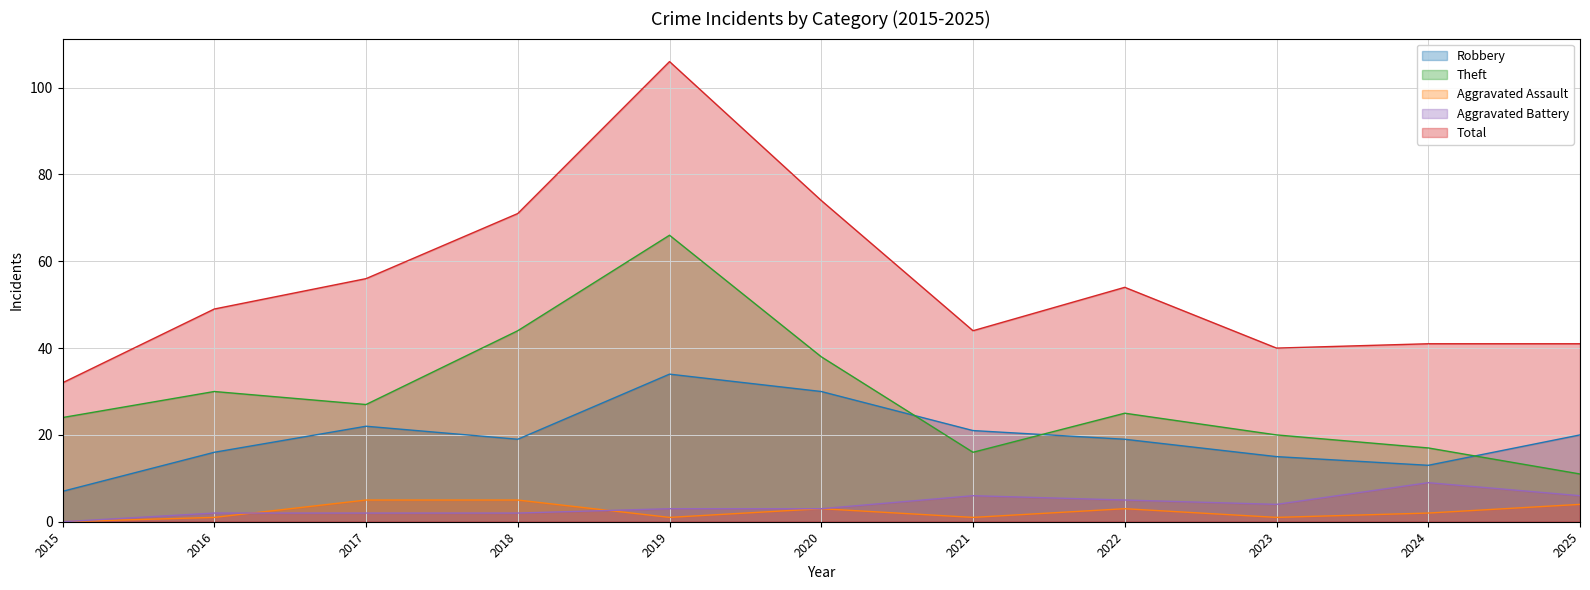

True or false: Aggravated Battery and Robbery cross at least once.

False